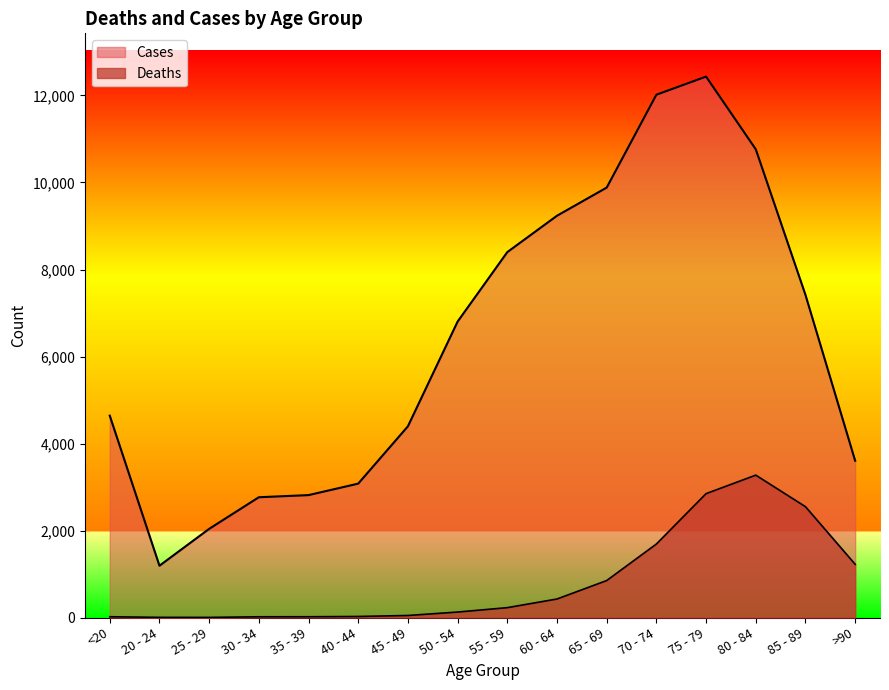

Reading left to right, extract all data points from this chart.

Deaths: <20=18	20 - 24=4	25 - 29=3	30 - 34=17	35 - 39=18	40 - 44=24	45 - 49=47	50 - 54=126	55 - 59=227	60 - 64=426	65 - 69=850	70 - 74=1690	75 - 79=2848	80 - 84=3273	85 - 89=2548	>90=1224
Cases: <20=4641	20 - 24=1191	25 - 29=2038	30 - 34=2765	35 - 39=2814	40 - 44=3078	45 - 49=4396	50 - 54=6803	55 - 59=8400	60 - 64=9236	65 - 69=9883	70 - 74=12018	75 - 79=12434	80 - 84=10764	85 - 89=7417	>90=3604